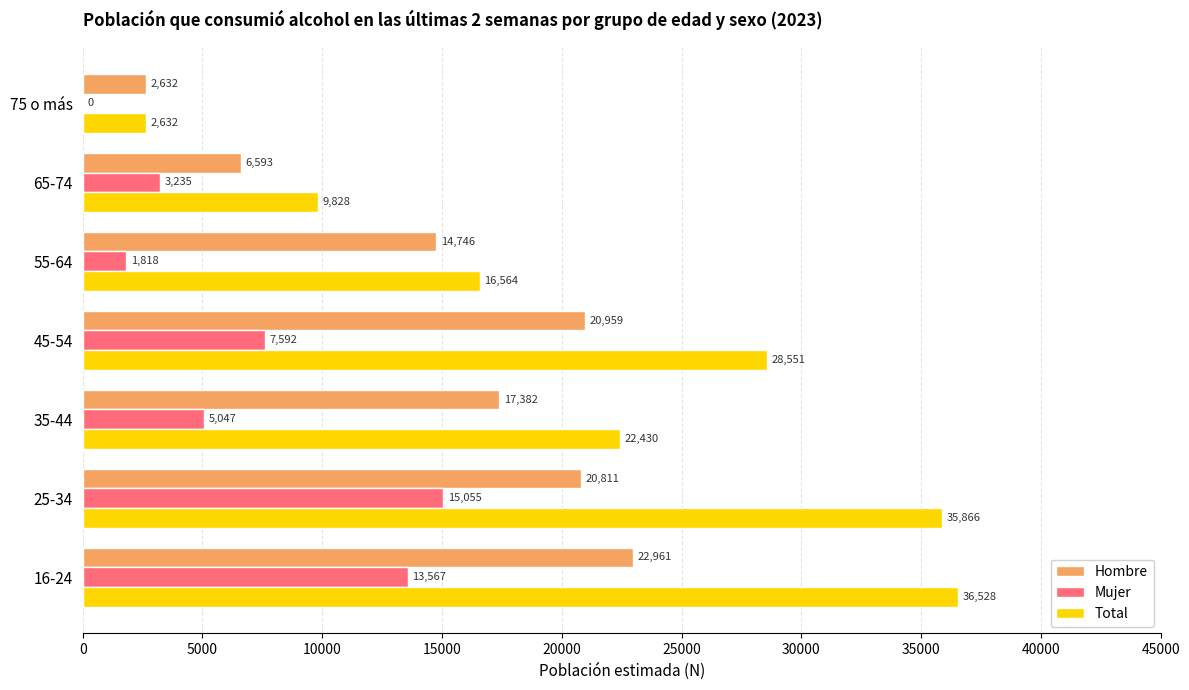

What is the average value of the Total series?

21771